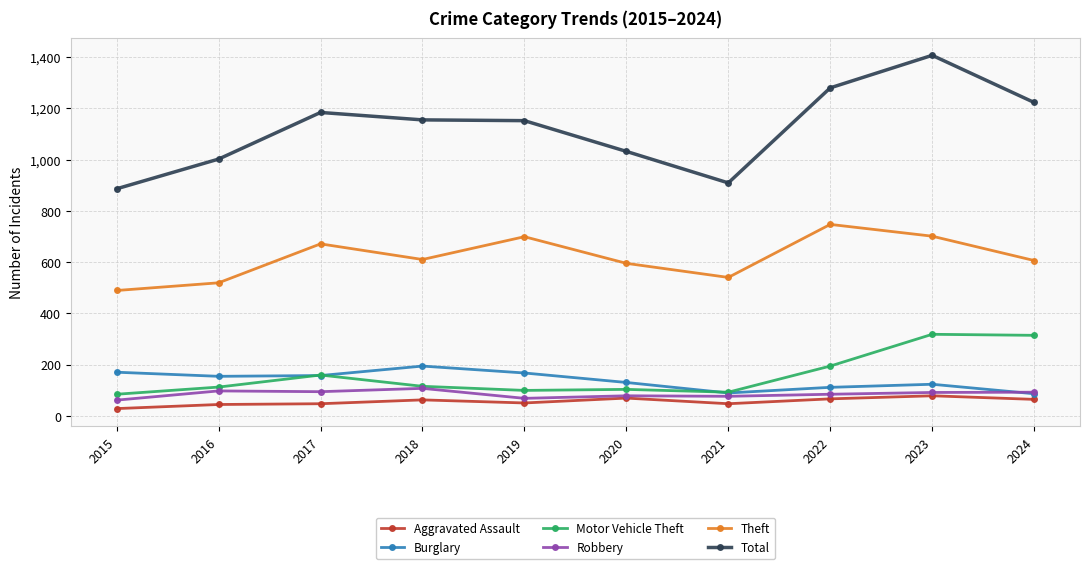

At which category is the sum across all series the highest?

2023